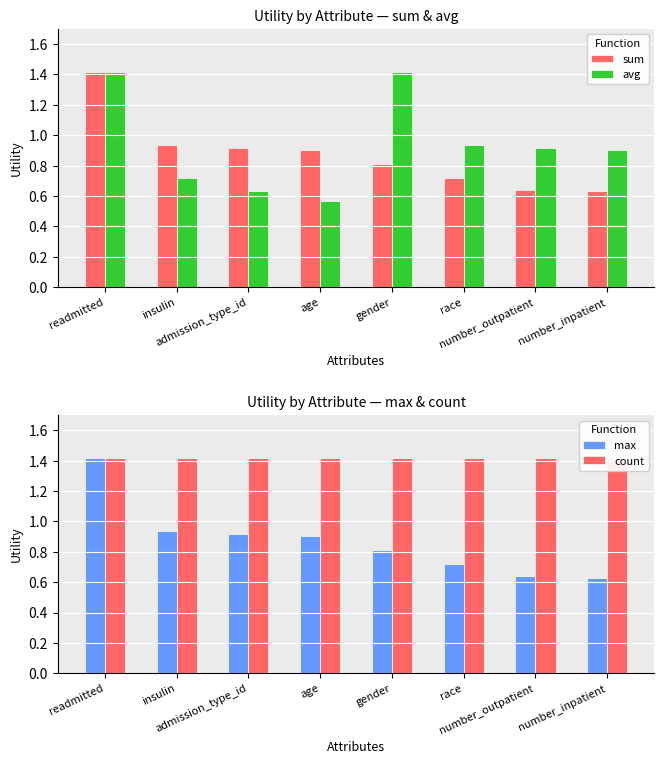

Which category has the lowest value across all series?

age